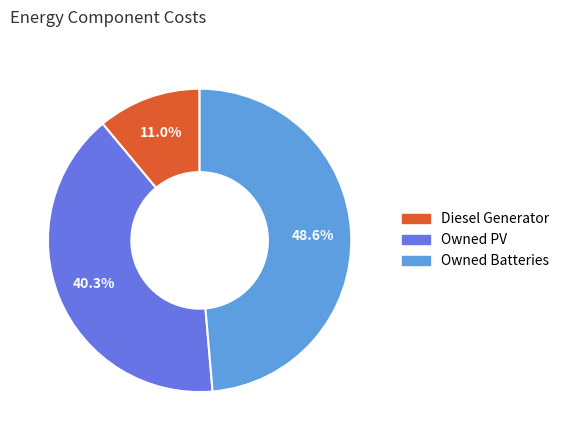

Is there any slice that represents more than half of the pie?

No